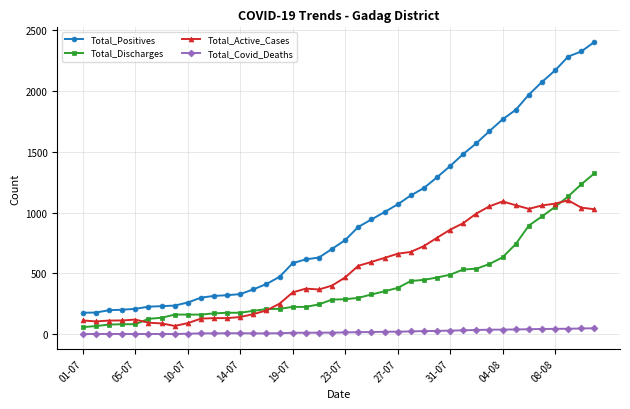

Does the chart display data point markers on the line(s)?

Yes